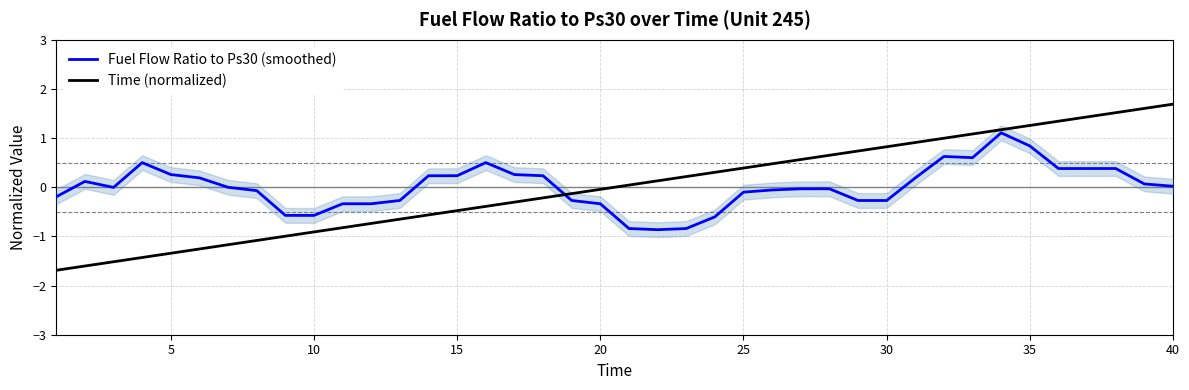

Reading right to left, list all the values displayed in this chart.

Fuel Flow Ratio to Ps30 (smoothed): 0.0	0.1	0.4	0.4	0.4	0.8	1.1	0.6	0.6	0.2	-0.3	-0.3	-0.0	-0.0	-0.1	-0.1	-0.6	-0.8	-0.9	-0.8	-0.3	-0.3	0.2	0.3	0.5	0.2	0.2	-0.3	-0.3	-0.3	-0.6	-0.6	-0.1	-0.0	0.2	0.3	0.5	-0.0	0.1	-0.2
Time (normalized): 1.7	1.6	1.5	1.4	1.3	1.3	1.2	1.1	1.0	0.9	0.8	0.7	0.6	0.6	0.5	0.4	0.3	0.2	0.1	0.0	-0.0	-0.1	-0.2	-0.3	-0.4	-0.5	-0.6	-0.6	-0.7	-0.8	-0.9	-1.0	-1.1	-1.2	-1.3	-1.3	-1.4	-1.5	-1.6	-1.7